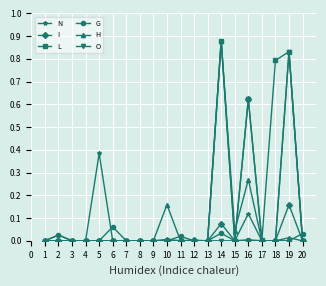

Which category has the highest value across all series?

14